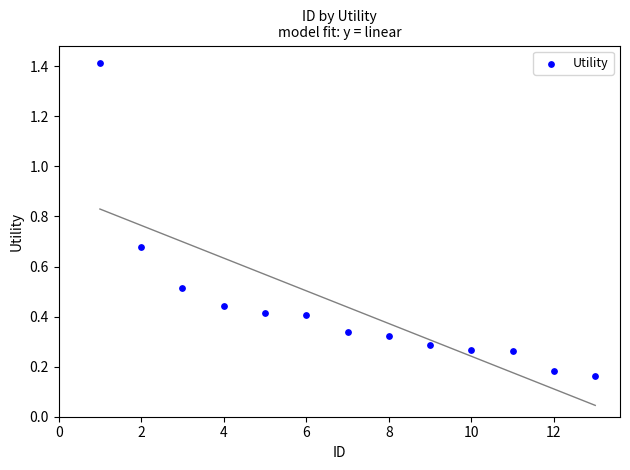

What is the range of X values (max minus min)?

12.0